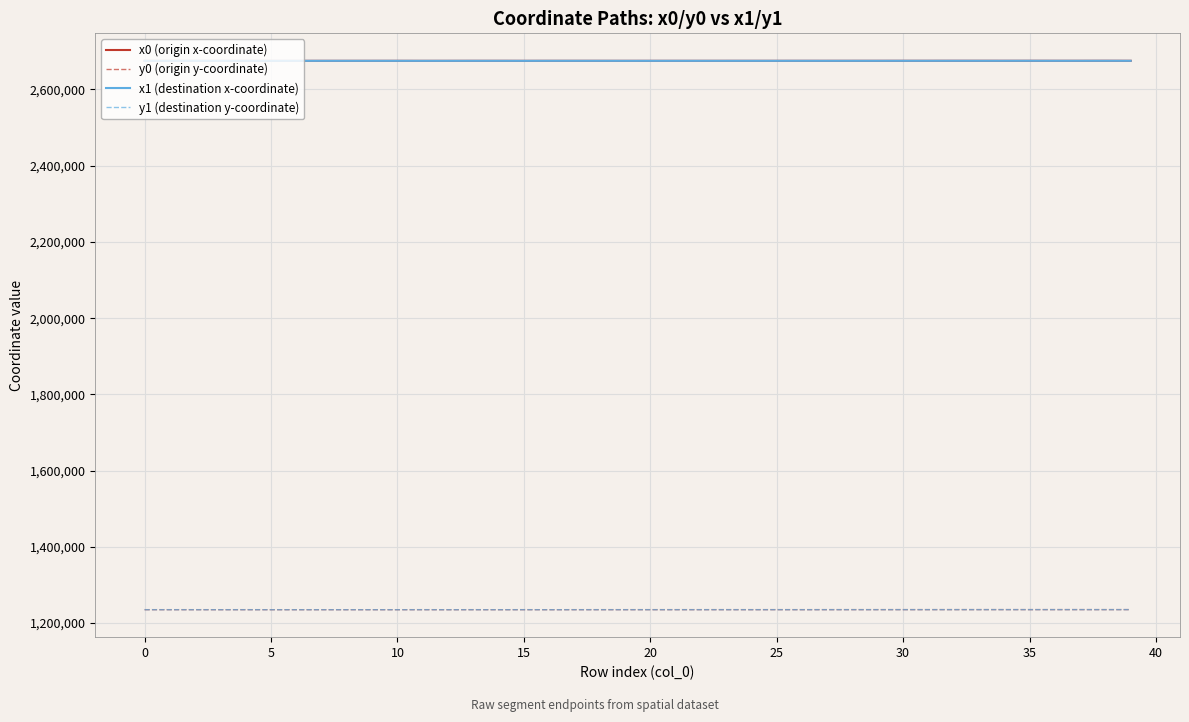

What is the lowest value of the x0 (origin x-coordinate) series?

2675053.3